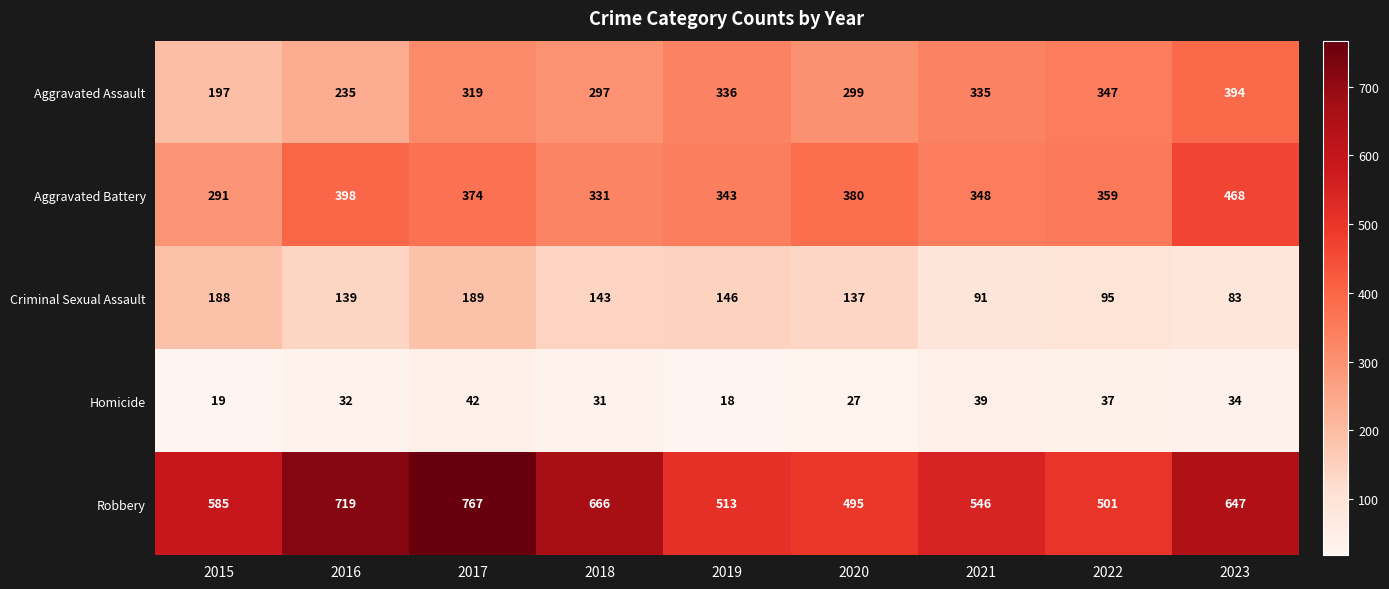

What is the minimum value shown in the chart?

18